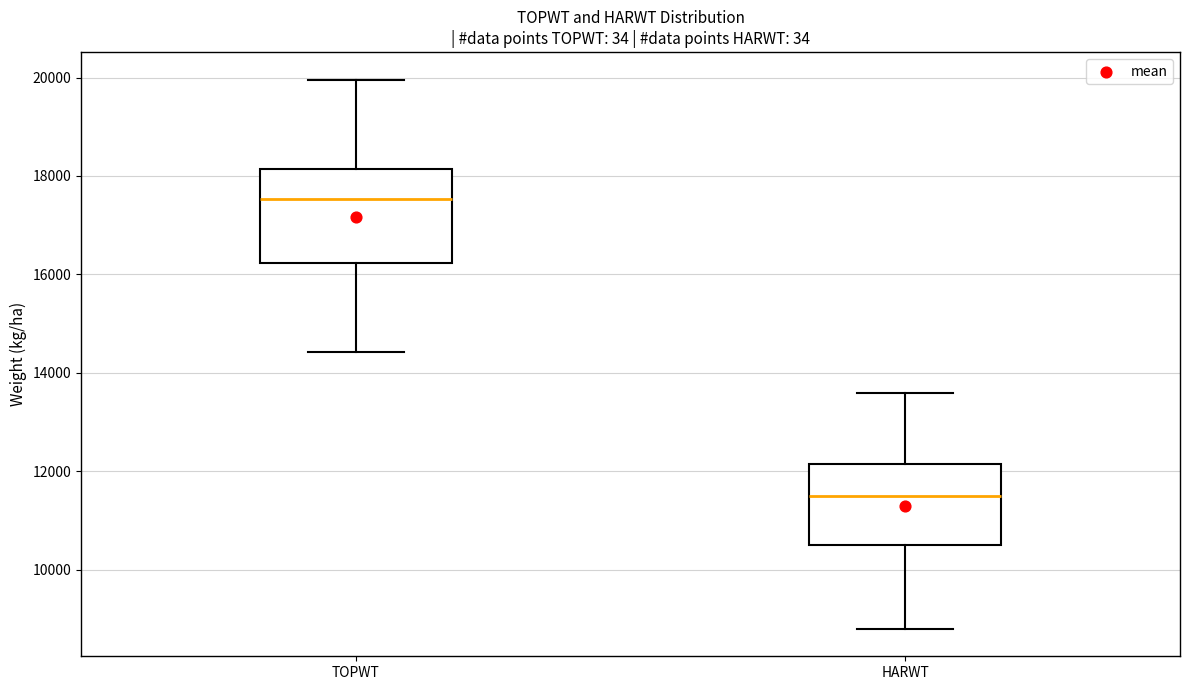

Which box is the tallest, from its lower edge to its upper edge?

TOPWT